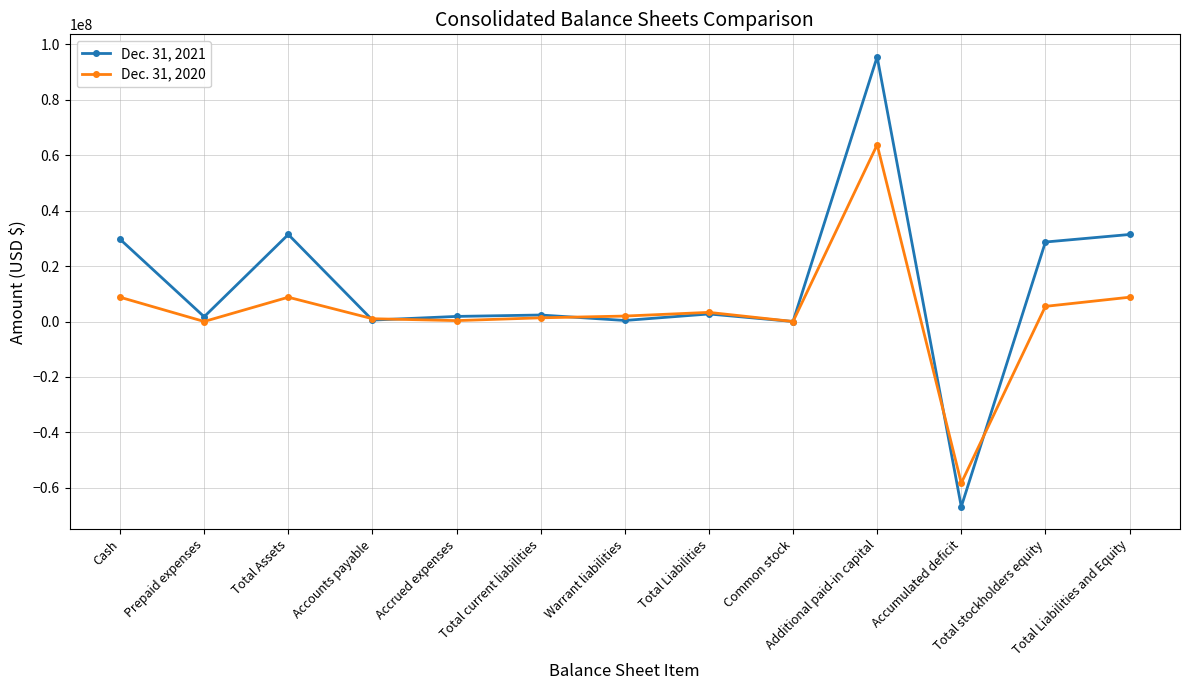

Does the chart have visible grid lines?

Yes